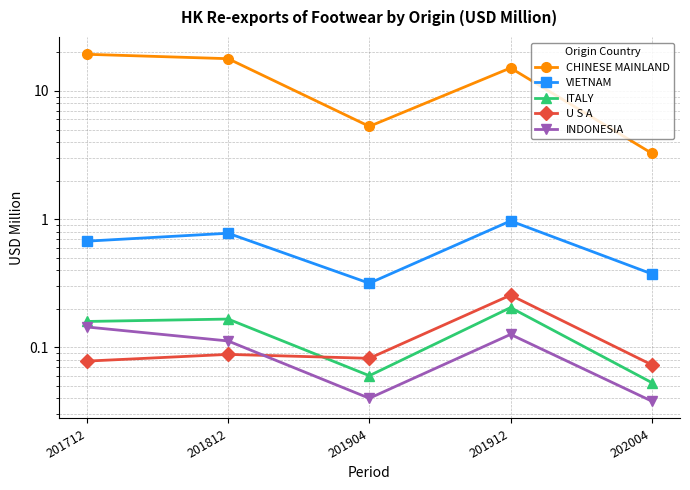

Reading left to right, list all the values displayed in this chart.

CHINESE MAINLAND: 201712=19.3	201812=17.9	201904=5.3	201912=15.1	202004=3.3
VIETNAM: 201712=0.7	201812=0.8	201904=0.3	201912=1.0	202004=0.4
ITALY: 201712=0.2	201812=0.2	201904=0.1	201912=0.2	202004=0.1
U S A: 201712=0.1	201812=0.1	201904=0.1	201912=0.3	202004=0.1
INDONESIA: 201712=0.1	201812=0.1	201904=0.0	201912=0.1	202004=0.0